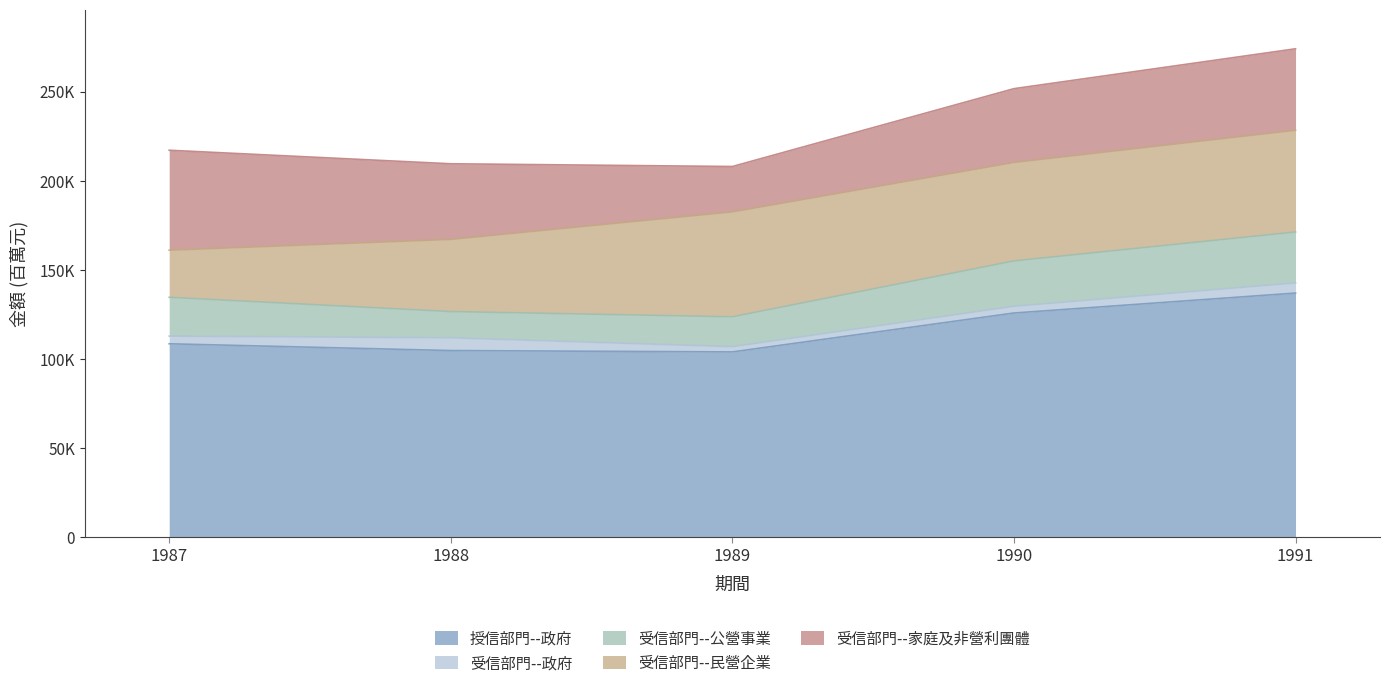

The value of 授信部門--政府 at 1990 is 170027. True or false?

False